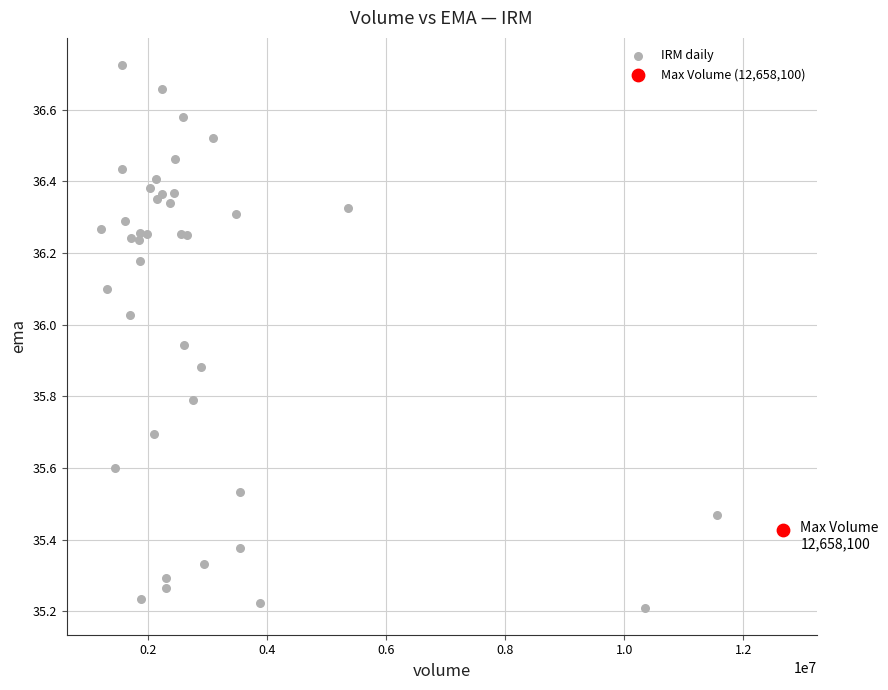

What are all the series names shown in the legend?

IRM daily, Max Volume (12,658,100)